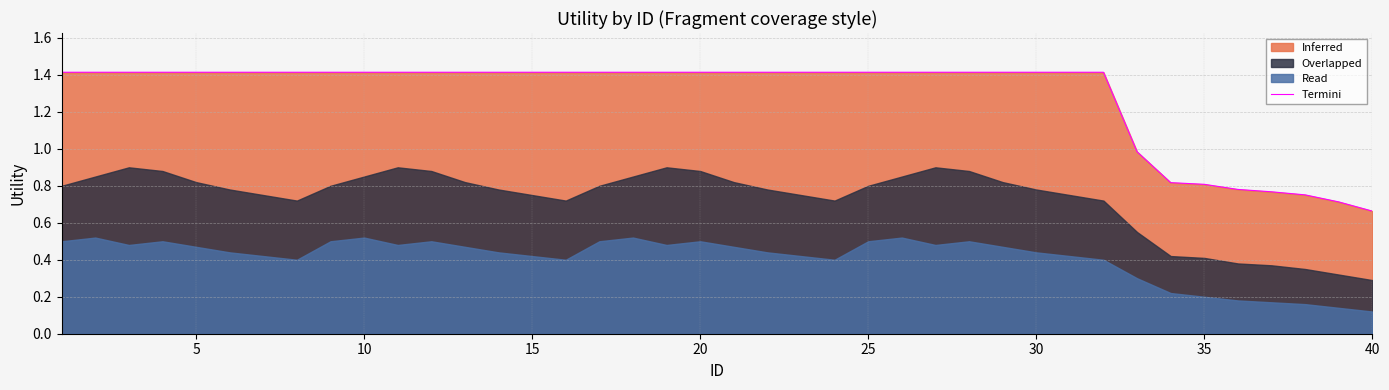

True or false: Termini has a value of 2.1 at 5.

False